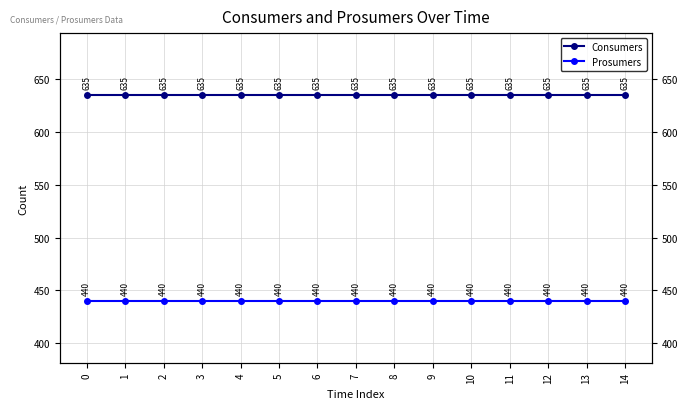

True or false: Consumers and Prosumers cross at least once.

False